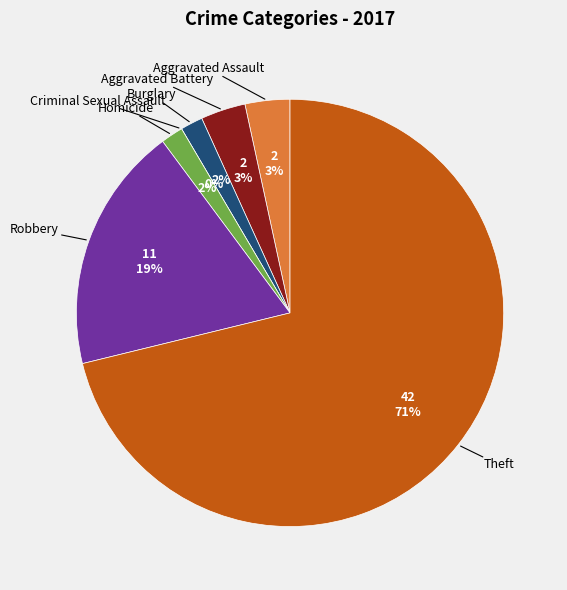

To the nearest percent, what percentage of the pie is Robbery?

19%